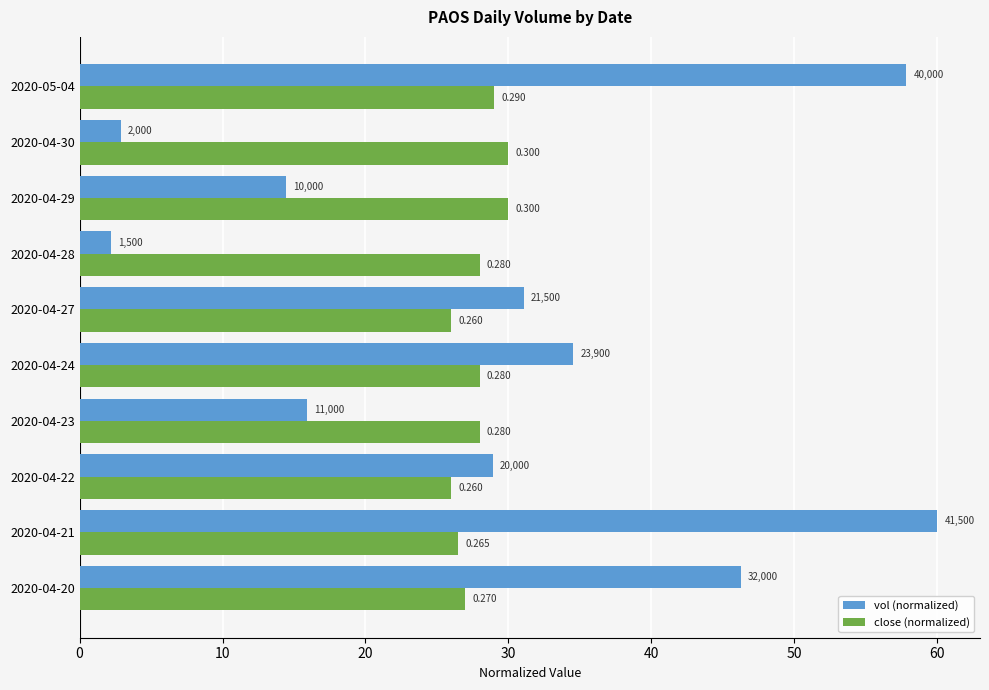

What is the maximum value for vol (normalized)?

60.0